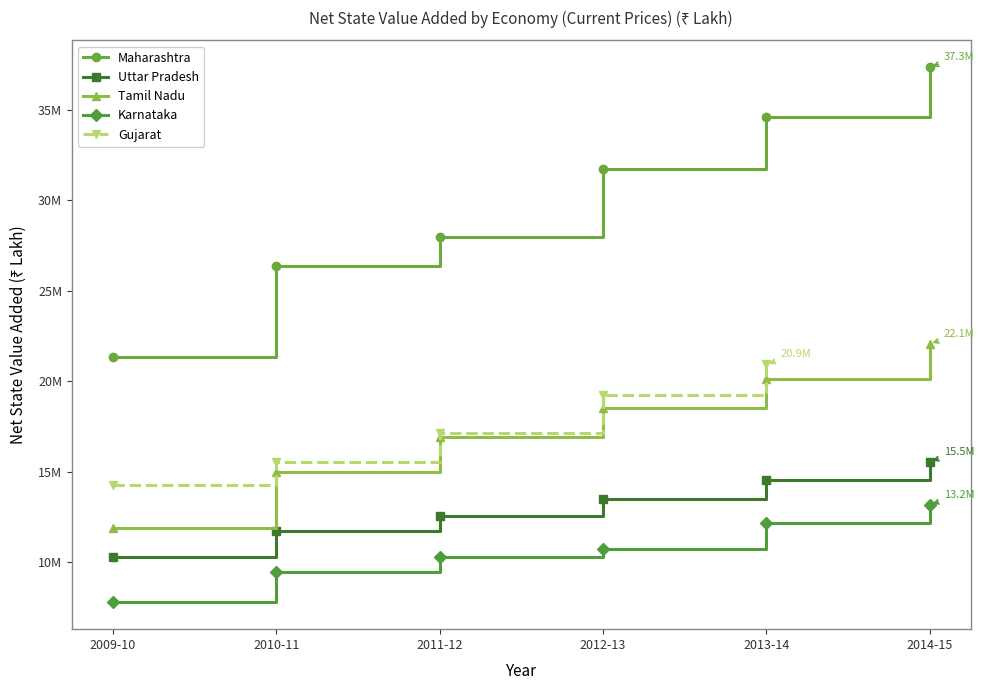

What is the maximum value for Uttar Pradesh?

15544337